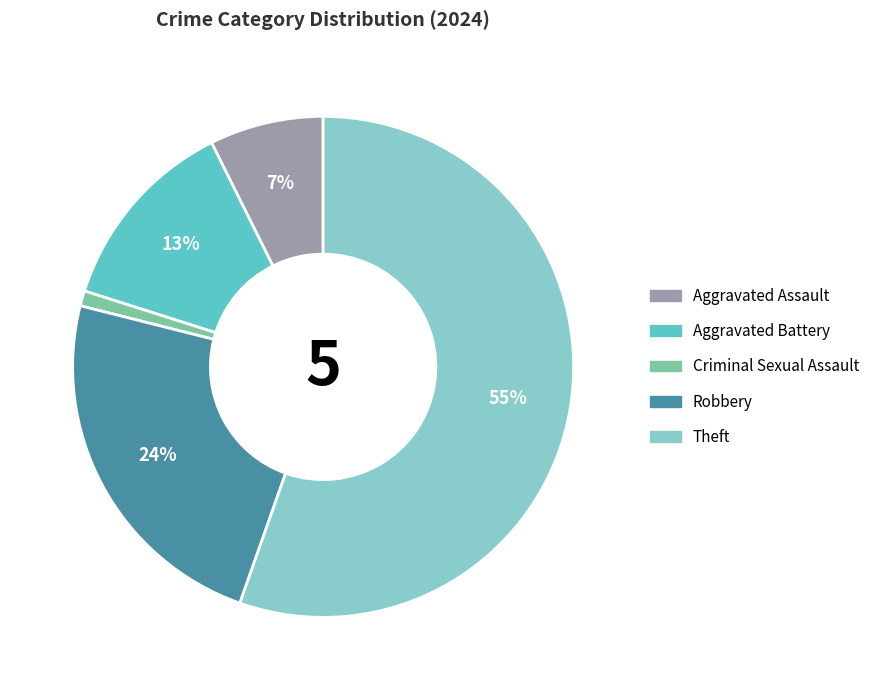

Which category accounts for the majority?

Theft